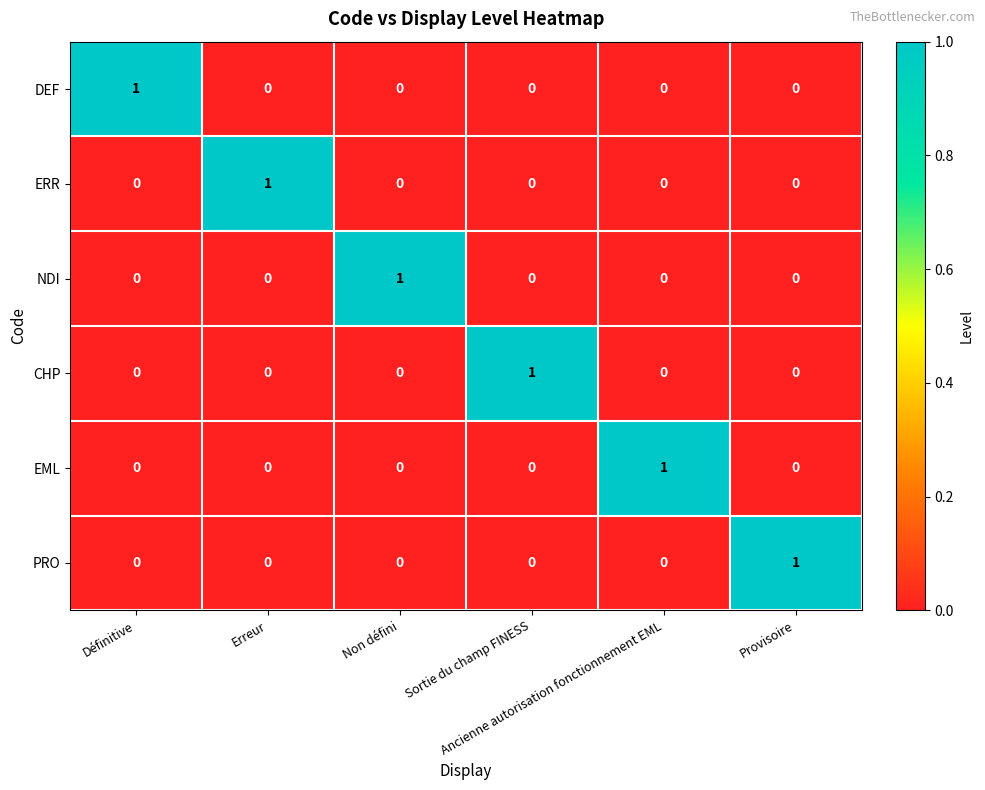

At how many categories does at least one series exceed 0?

6